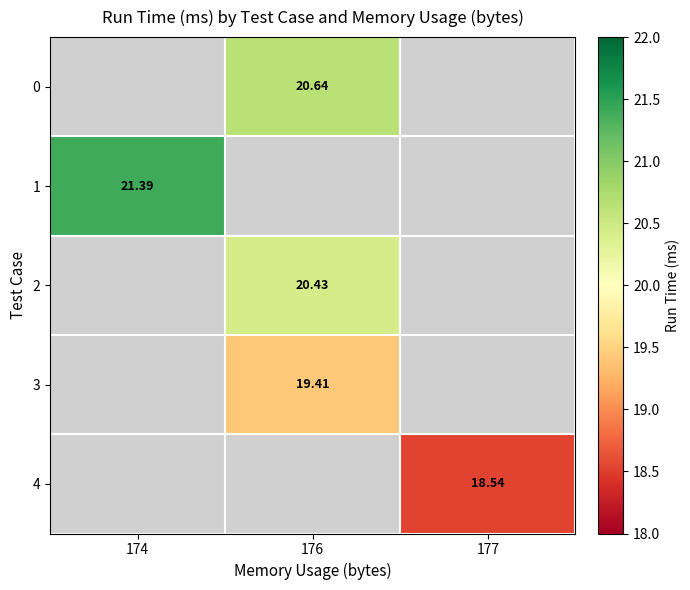

Is the value of 3 at 176 greater than the value of 2 at 177?

No